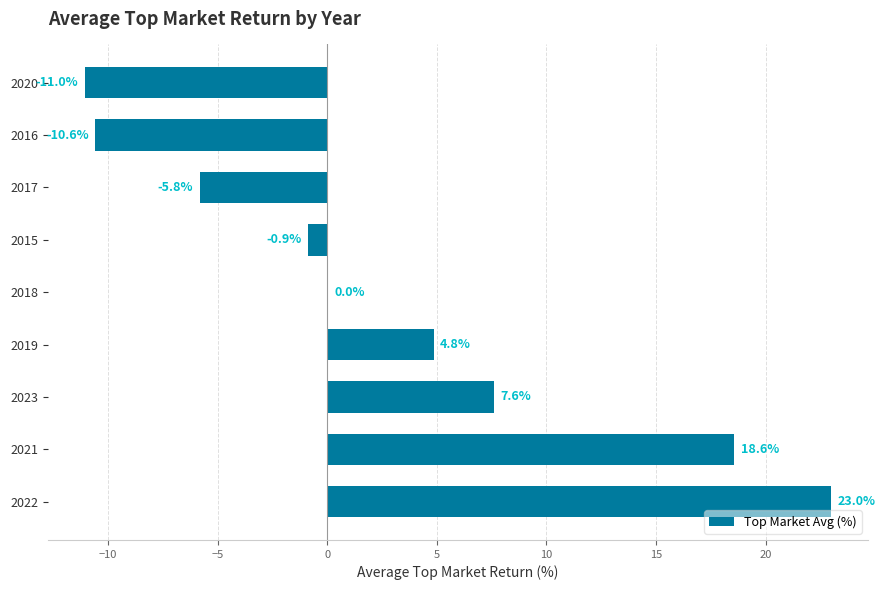

At which category does the chart reach its peak across all series?

2022